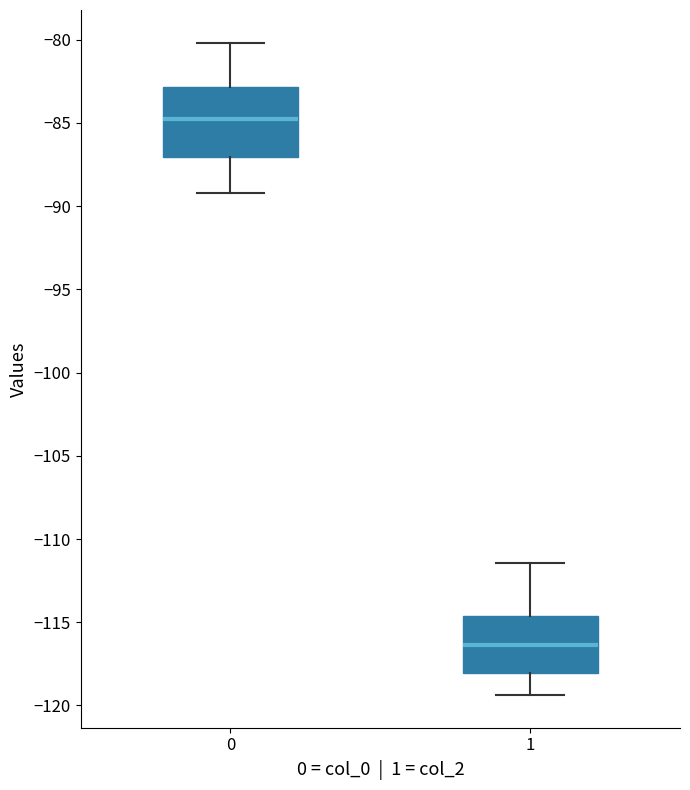

Where does the lower whisker of the box at x = 0 end on the y-axis? The values are not printed on the chart, so give them approximately, as read against the axis.

-89.0